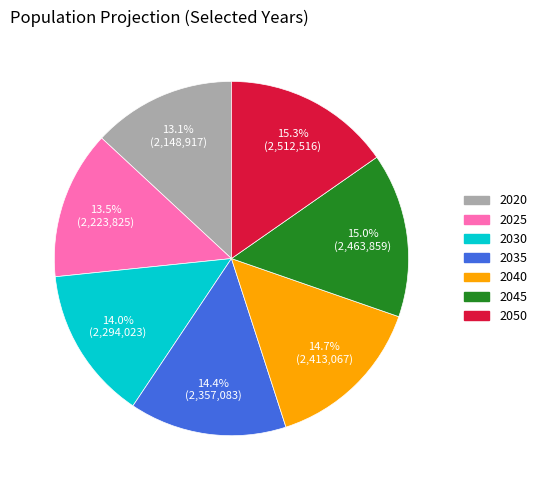

Between 2020 and 2035, which is larger?

2035